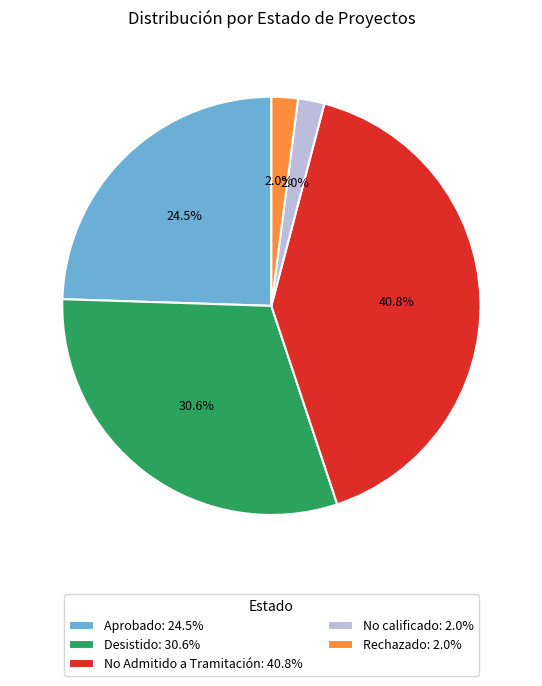

Count the number of slices in the pie.

5